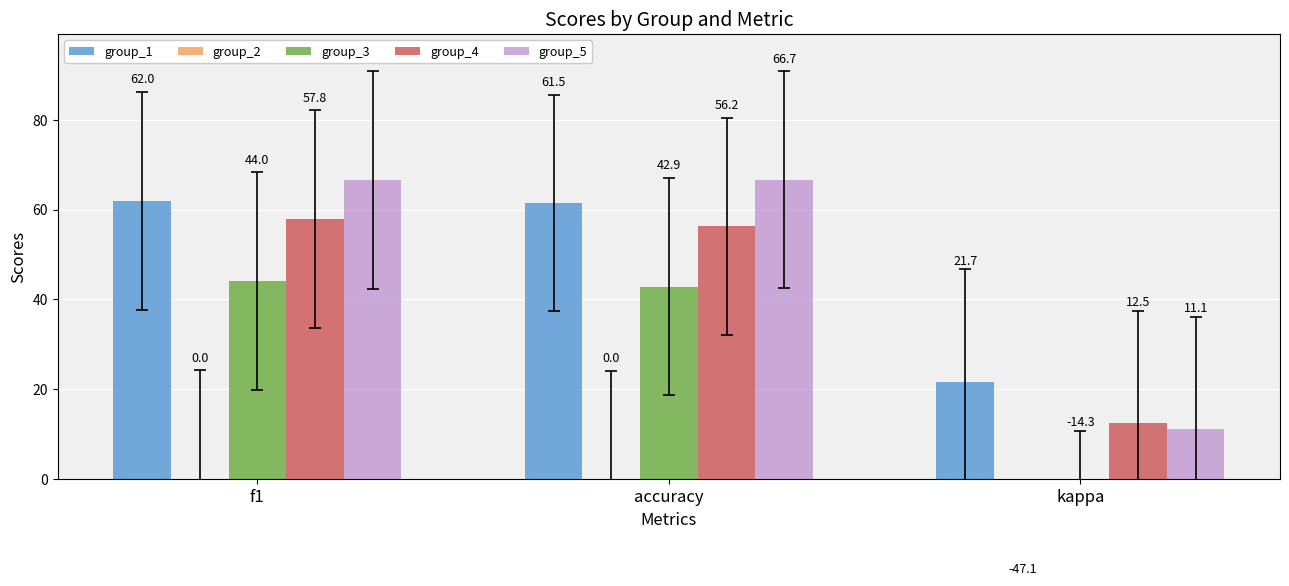

What is the total value across all series at accuracy?

227.3